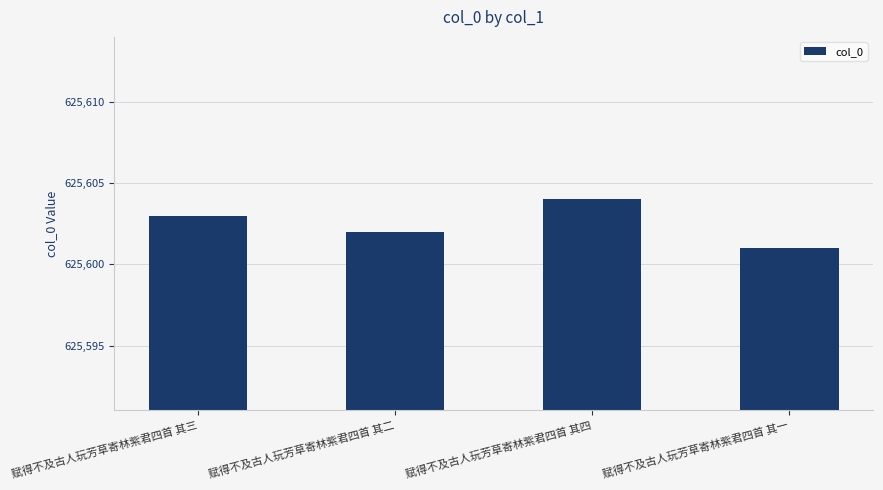

True or false: the data shows 625601 at 赋得不及古人玩芳草寄林紫君四首 其一.

True